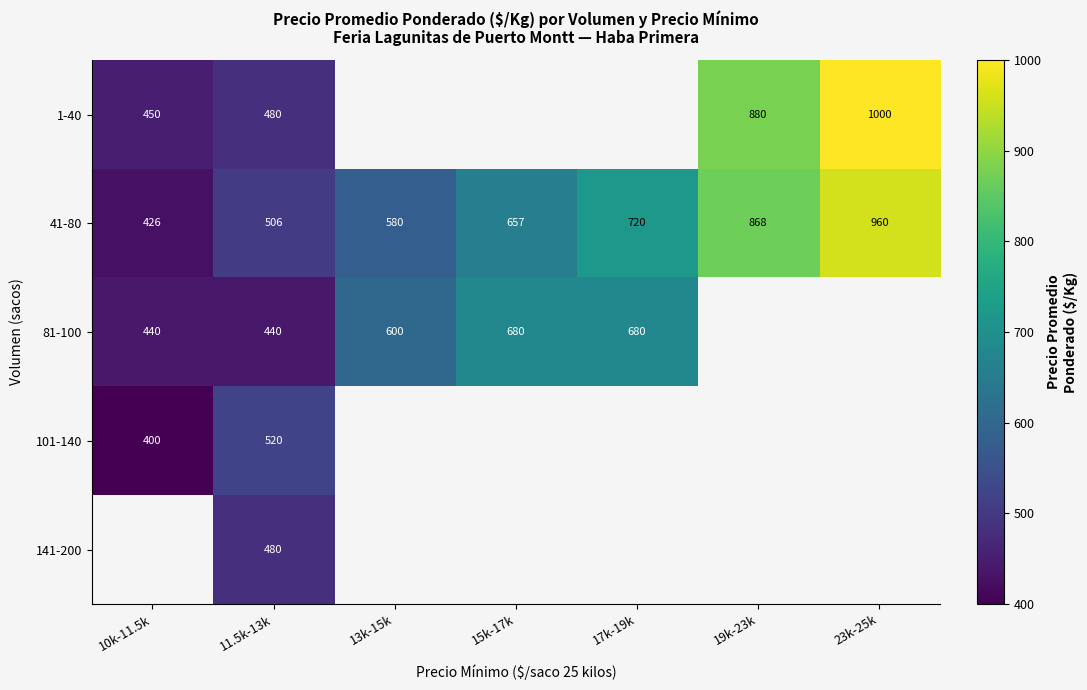

List the labels in order of 41-80 value, smallest first.

10k-11.5k, 11.5k-13k, 13k-15k, 15k-17k, 17k-19k, 19k-23k, 23k-25k